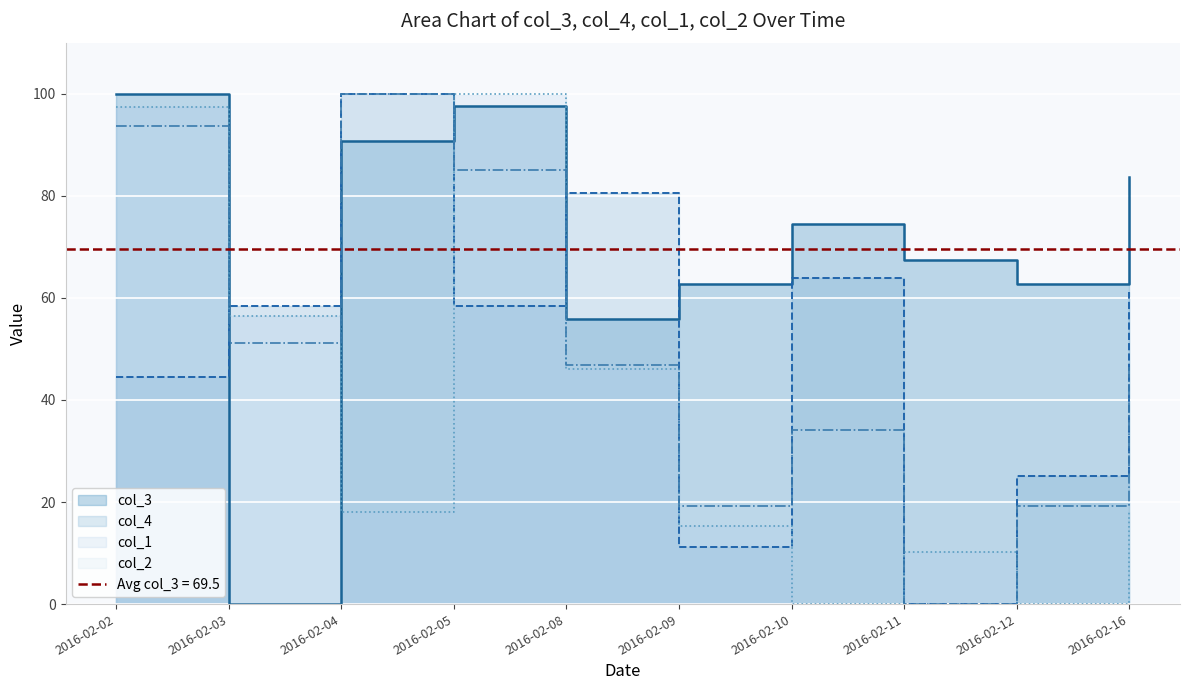

Which series ends up on top after the final intersection of col_4 and col_2?

col_4